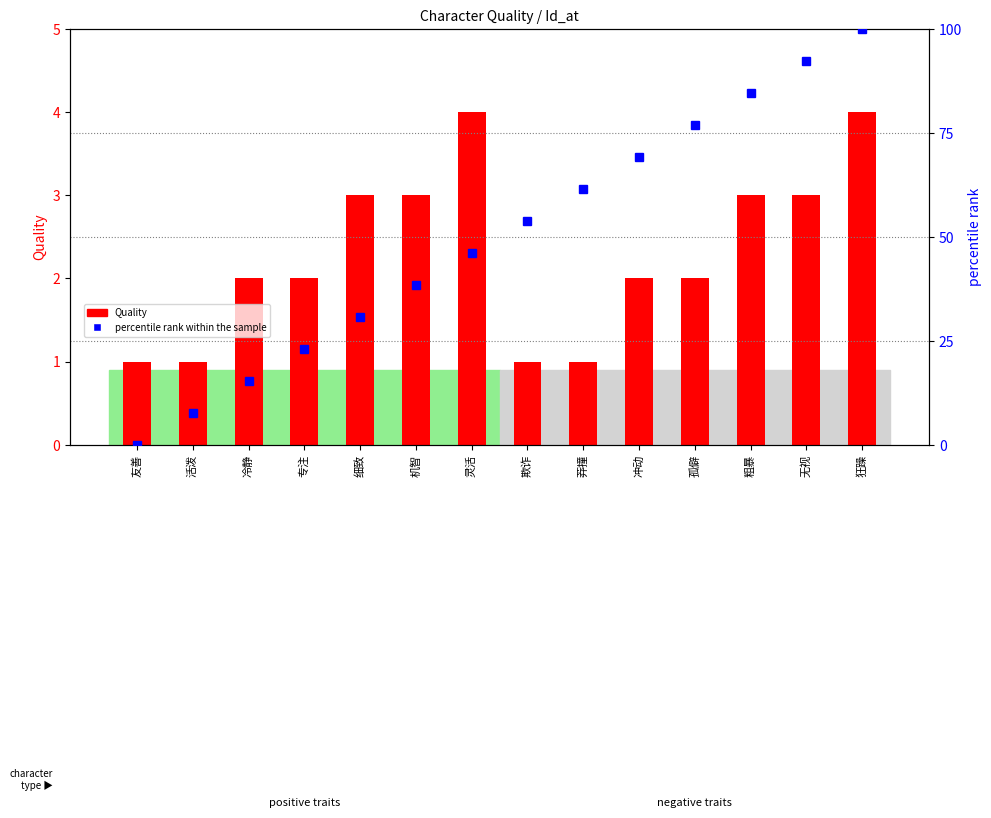

What is the difference between the second highest and second lowest values in the percentile rank within the sample series?

84.6